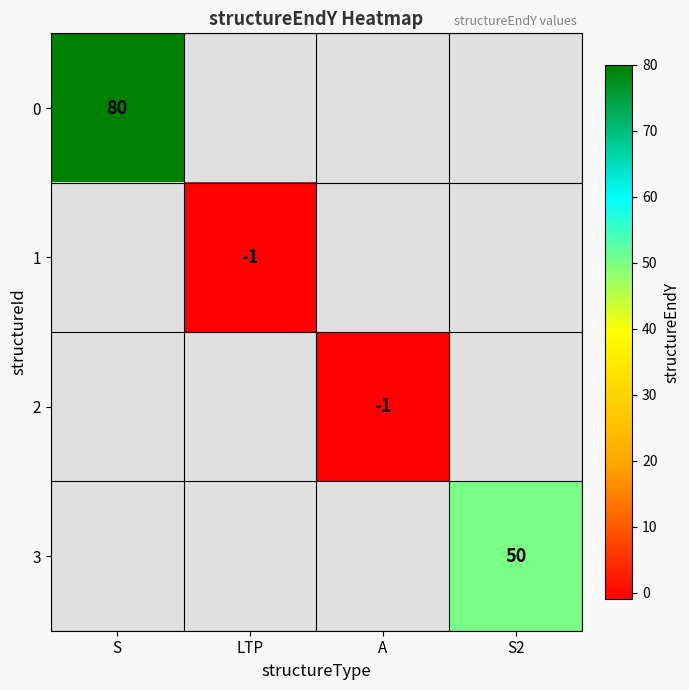

The 2 series shows -1 at A. True or false?

True